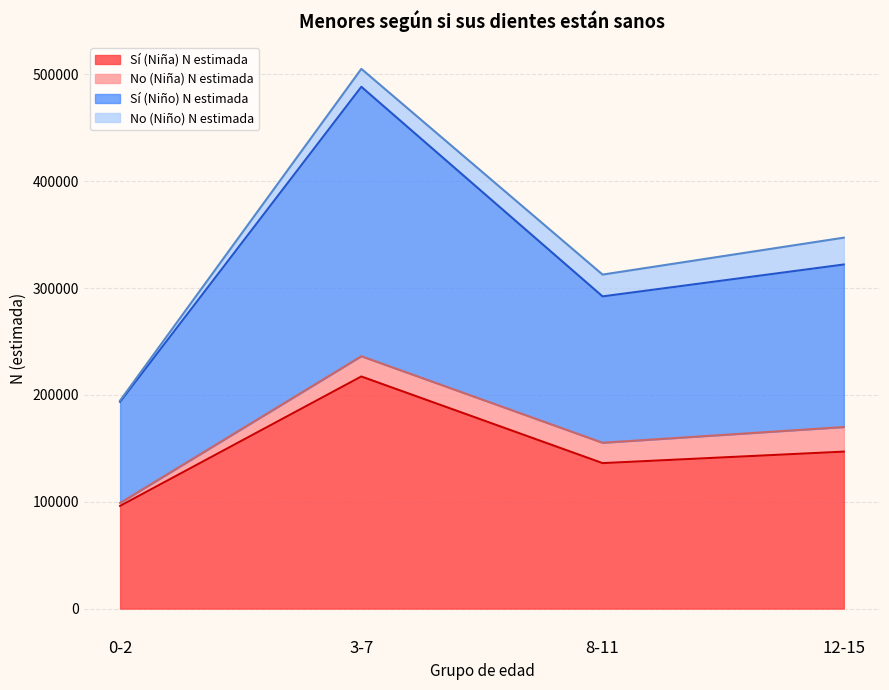

At which category is the sum across all series the highest?

3-7